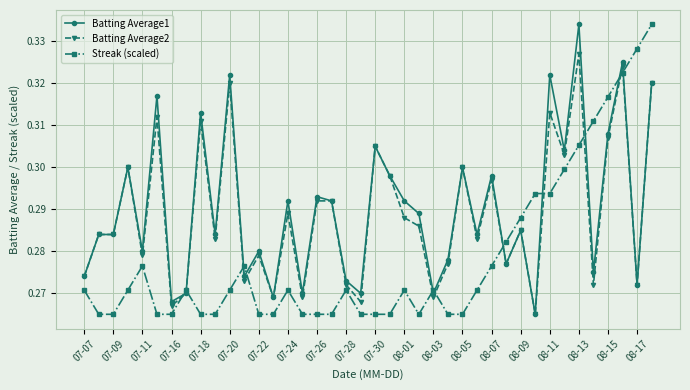

How many lines are shown in the chart?

3